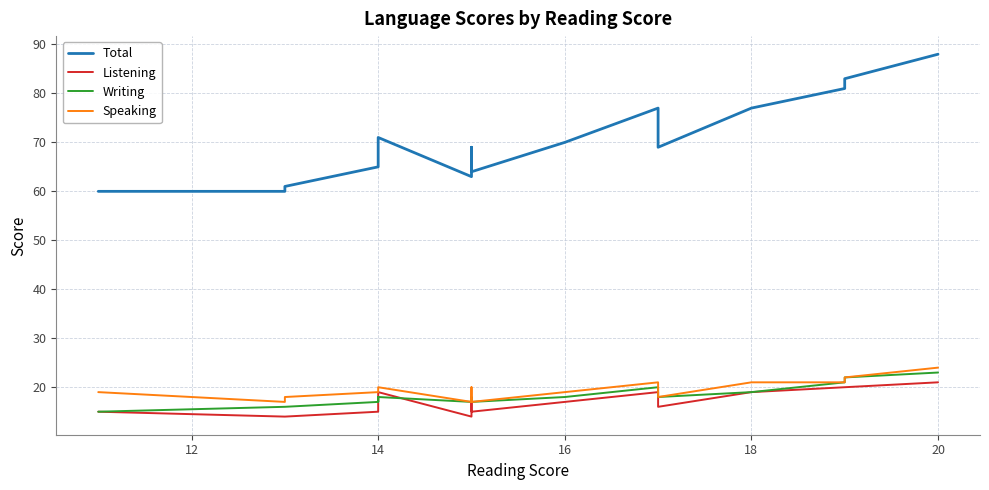

Is the value of Speaking at 19 greater than the value of Total at 14?

No